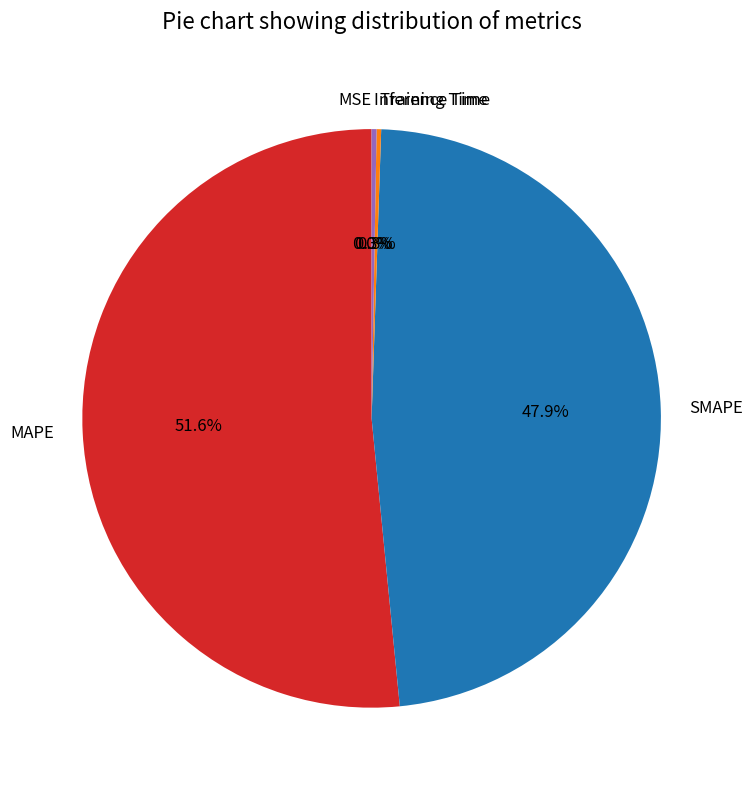

Does MAPE represent more than half of the total?

Yes